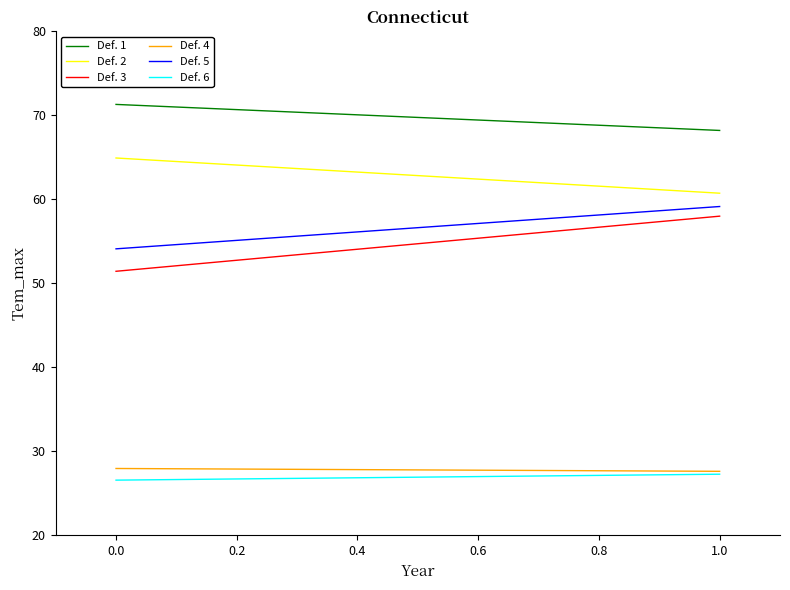

At how many categories does at least one series exceed 48?

2